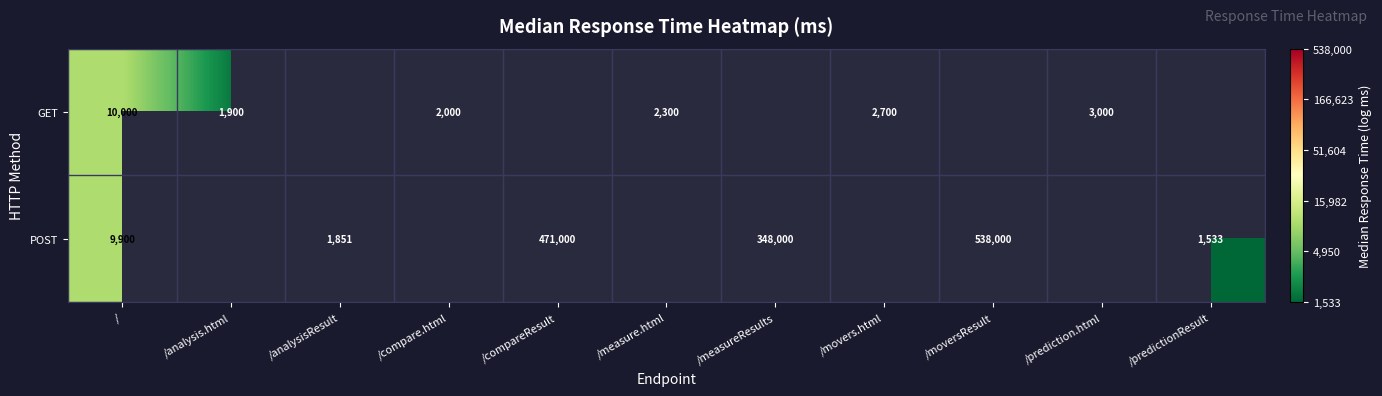

The POST series shows 163238 at /compareResult. True or false?

False